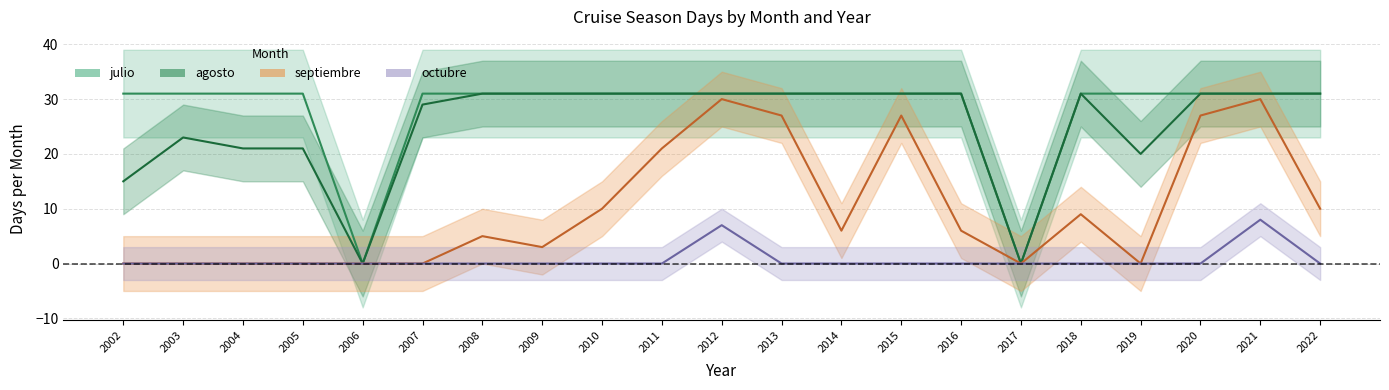

How many categories are shown in the chart?

21